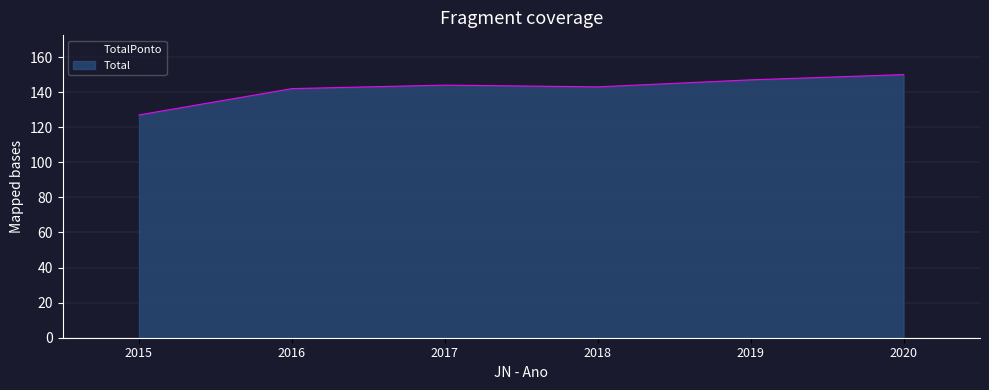

Rank the categories by value from highest to lowest.

2020, 2019, 2017, 2018, 2016, 2015